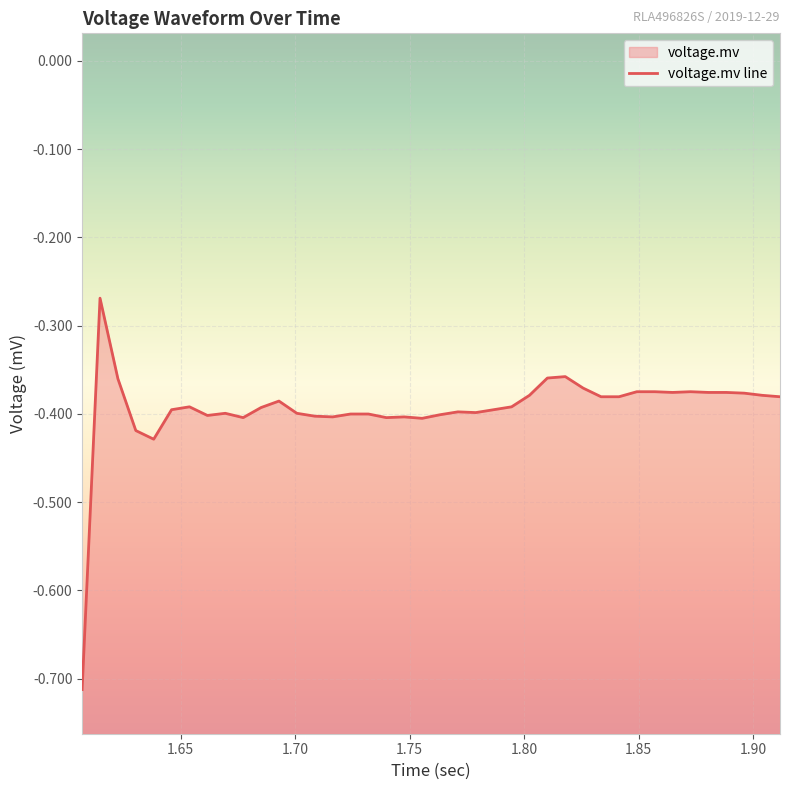

How many interior local peaks (higher than both neighbors) does the data have?

8